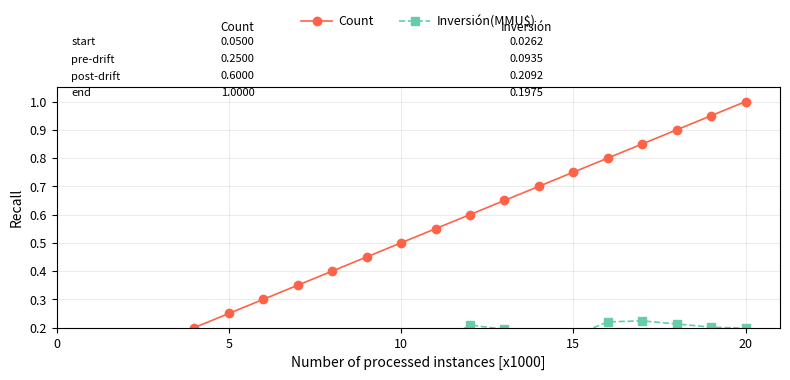

What is the sum of the Count values at 5 and 15?

1.0